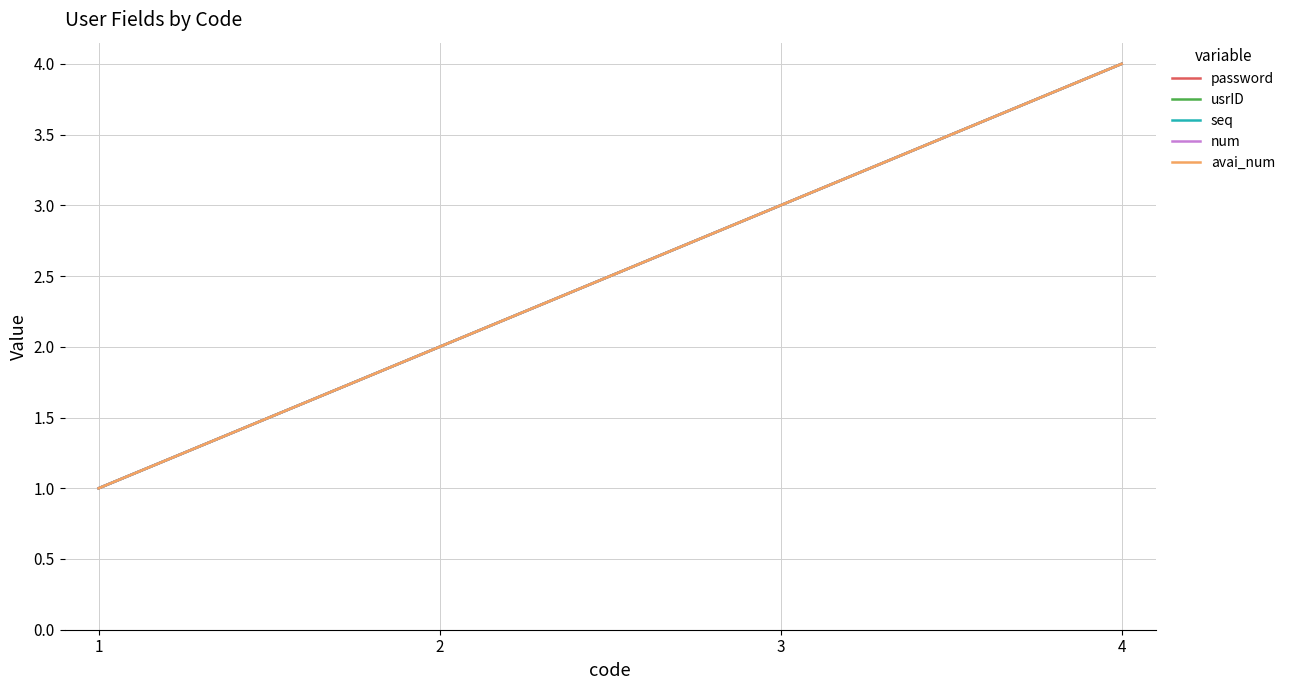

How many lines are shown in the chart?

5